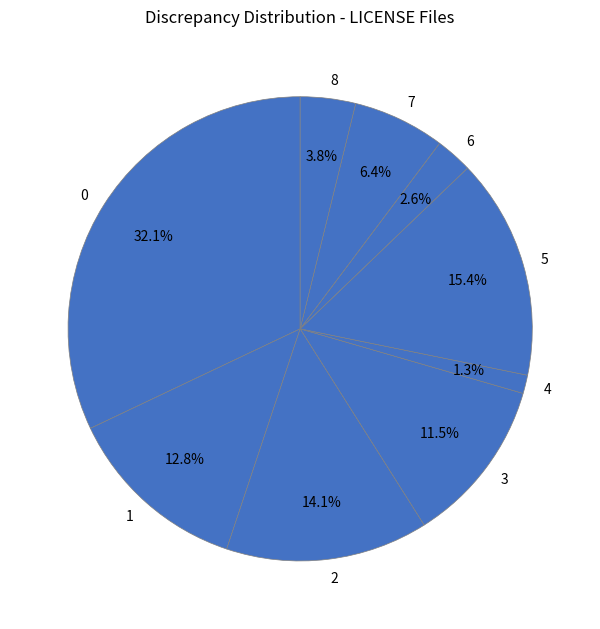

How many slices are in this pie chart?

9